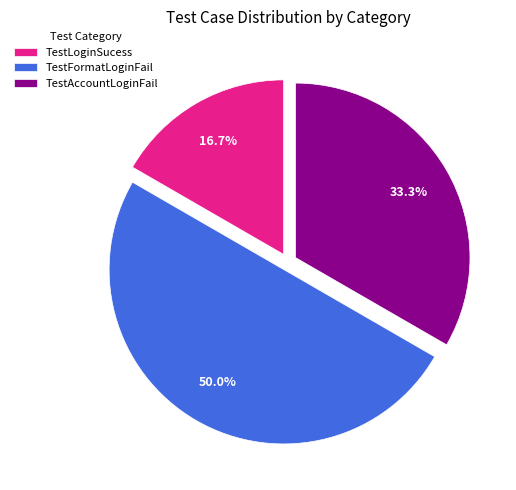

To the nearest percent, what portion does TestFormatLoginFail represent?

50%